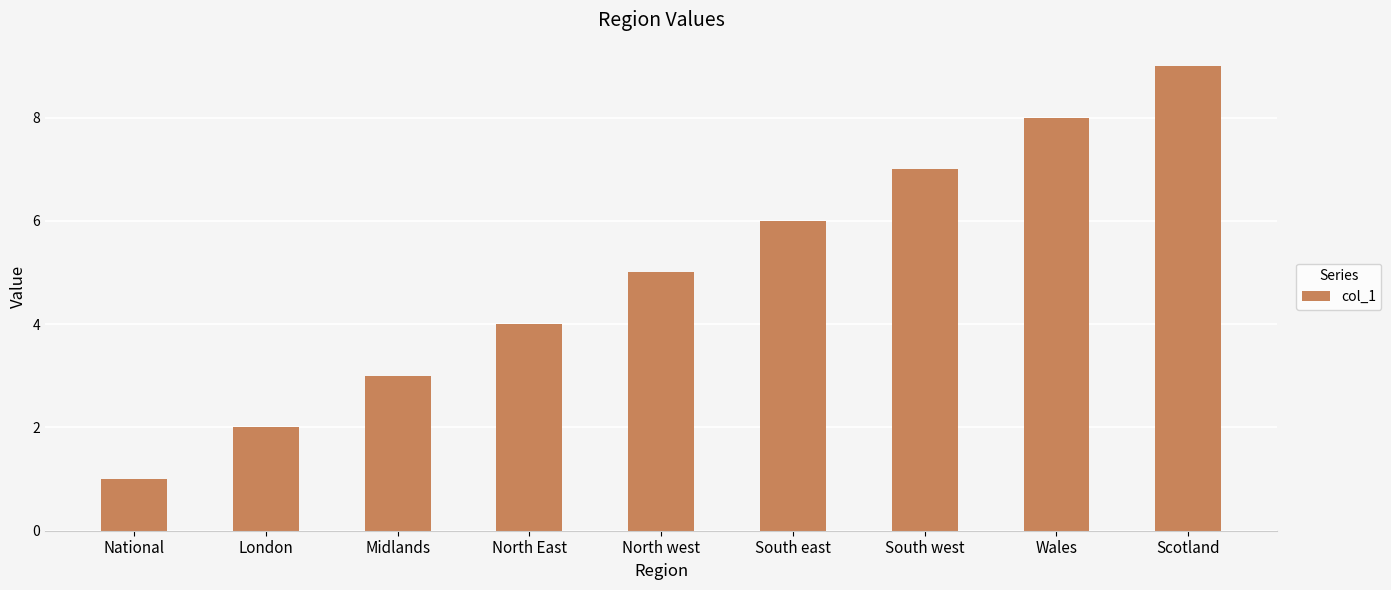

Reading left to right, transcribe all the data shown in this chart.

1	2	3	4	5	6	7	8	9